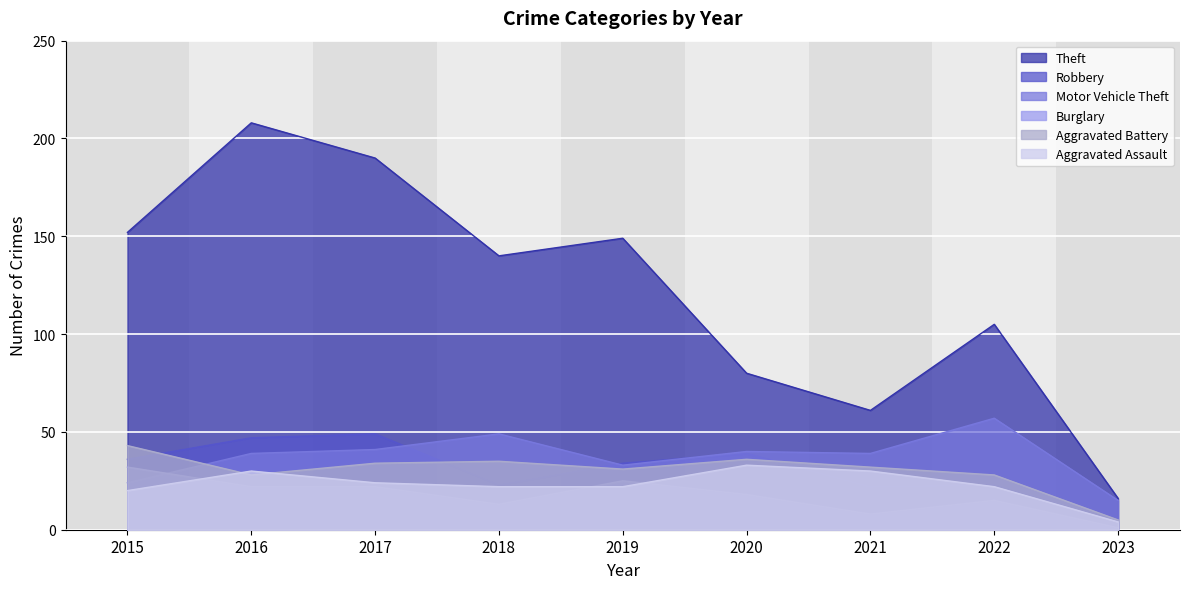

Reading right to left, what are all the values shown in this chart?

Theft: 2023=16	2022=105	2021=61	2020=80	2019=149	2018=140	2017=190	2016=208	2015=152
Robbery: 2023=4	2022=23	2021=22	2020=39	2019=34	2018=23	2017=49	2016=47	2015=36
Motor Vehicle Theft: 2023=15	2022=57	2021=39	2020=40	2019=33	2018=49	2017=41	2016=39	2015=24
Burglary: 2023=1	2022=15	2021=8	2020=18	2019=25	2018=13	2017=22	2016=22	2015=32
Aggravated Battery: 2023=5	2022=28	2021=32	2020=36	2019=31	2018=35	2017=34	2016=28	2015=43
Aggravated Assault: 2023=4	2022=22	2021=30	2020=33	2019=22	2018=22	2017=24	2016=30	2015=20